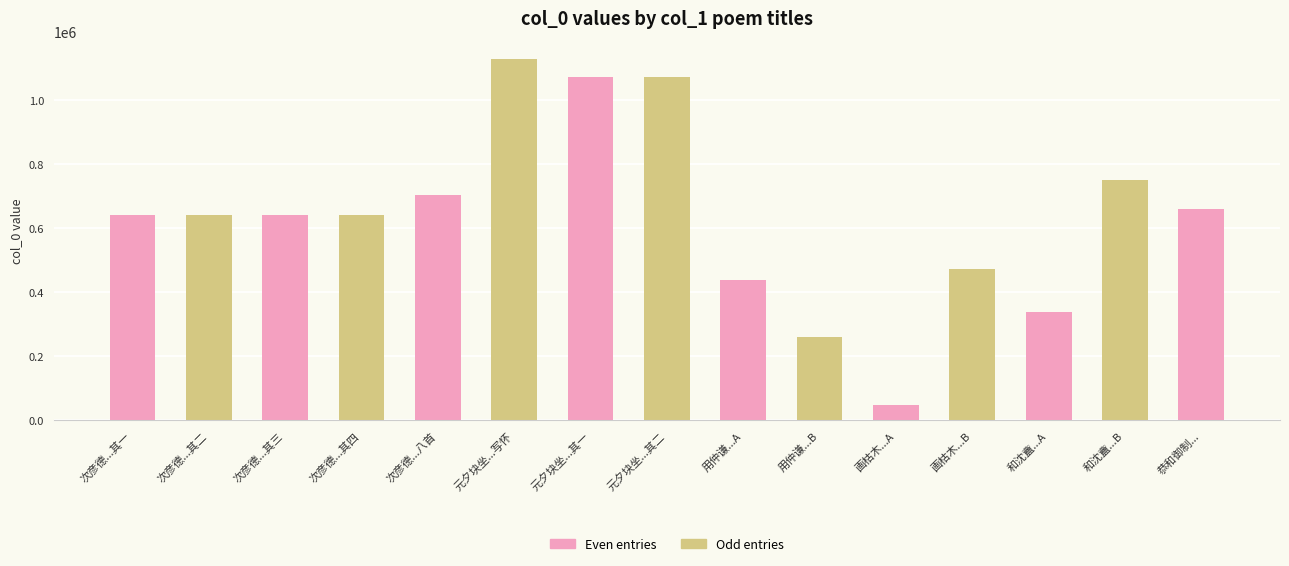

What is the label of the 6th bar from the right?

用仲谦...B